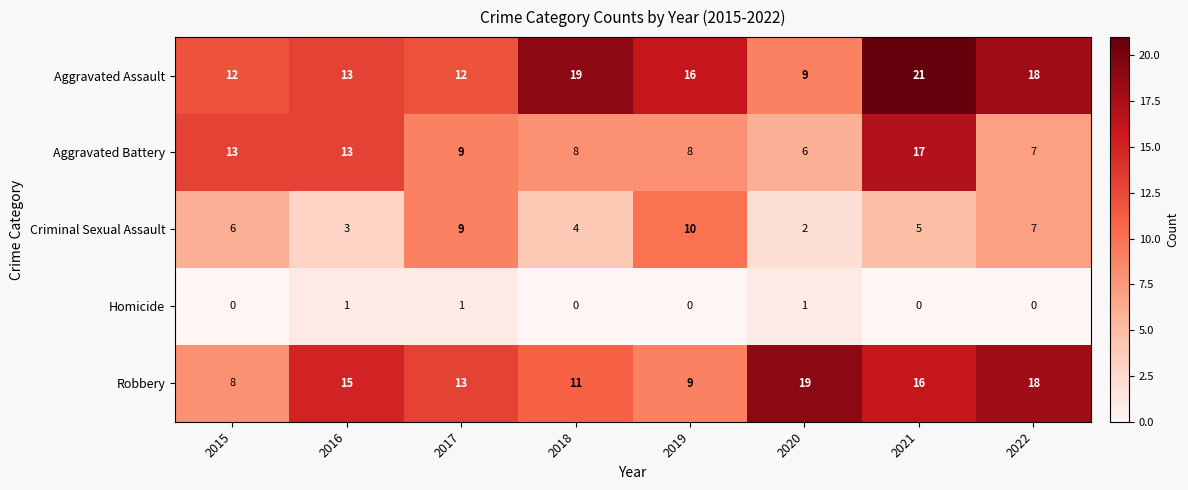

Which series has the widest spread of values?

Aggravated Assault